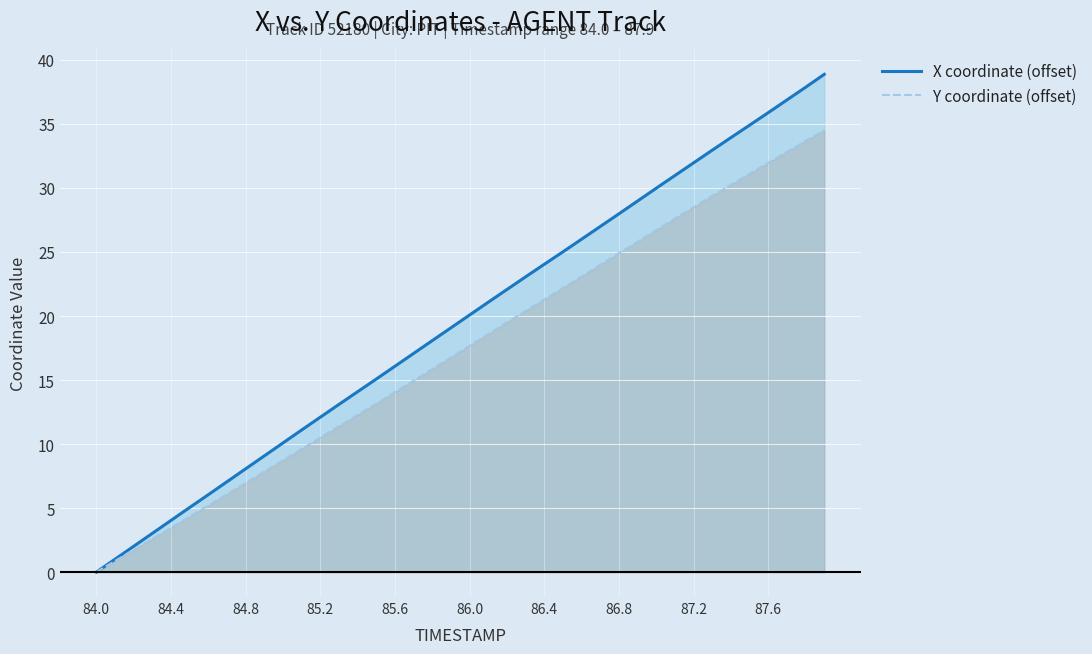

Which series has the largest total across all categories?

X coordinate (offset)